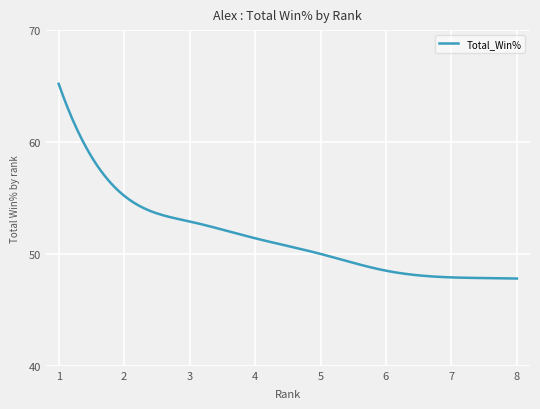

What is the difference between the maximum and minimum values?

17.4